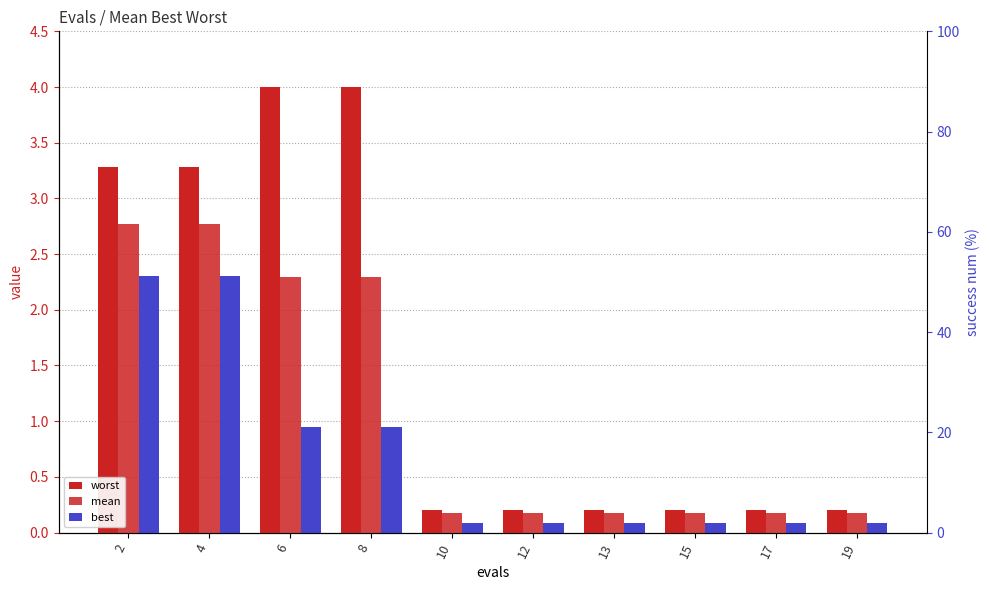

What is the sum of the worst values at 4 and 10?

3.5